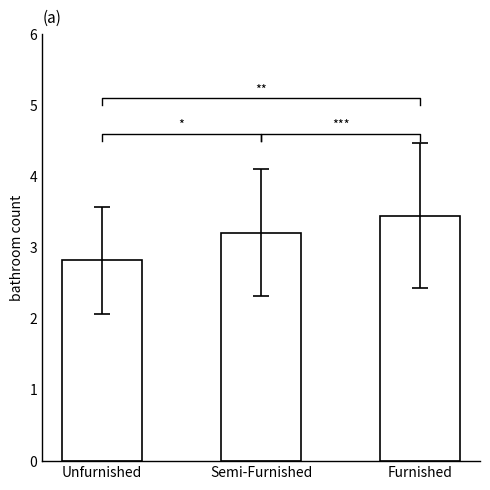

Count the number of data series in this chart.

1